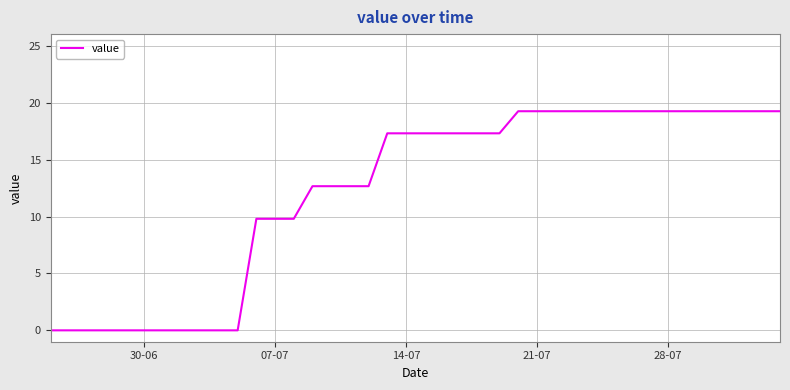

What is the maximum value shown in the chart?

19.3